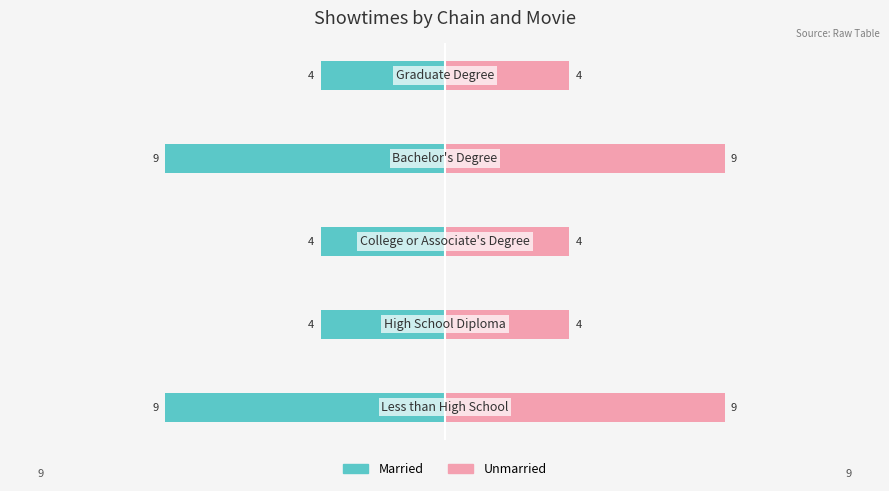

Rank the series at 4 from lowest to highest value.

Married, Unmarried